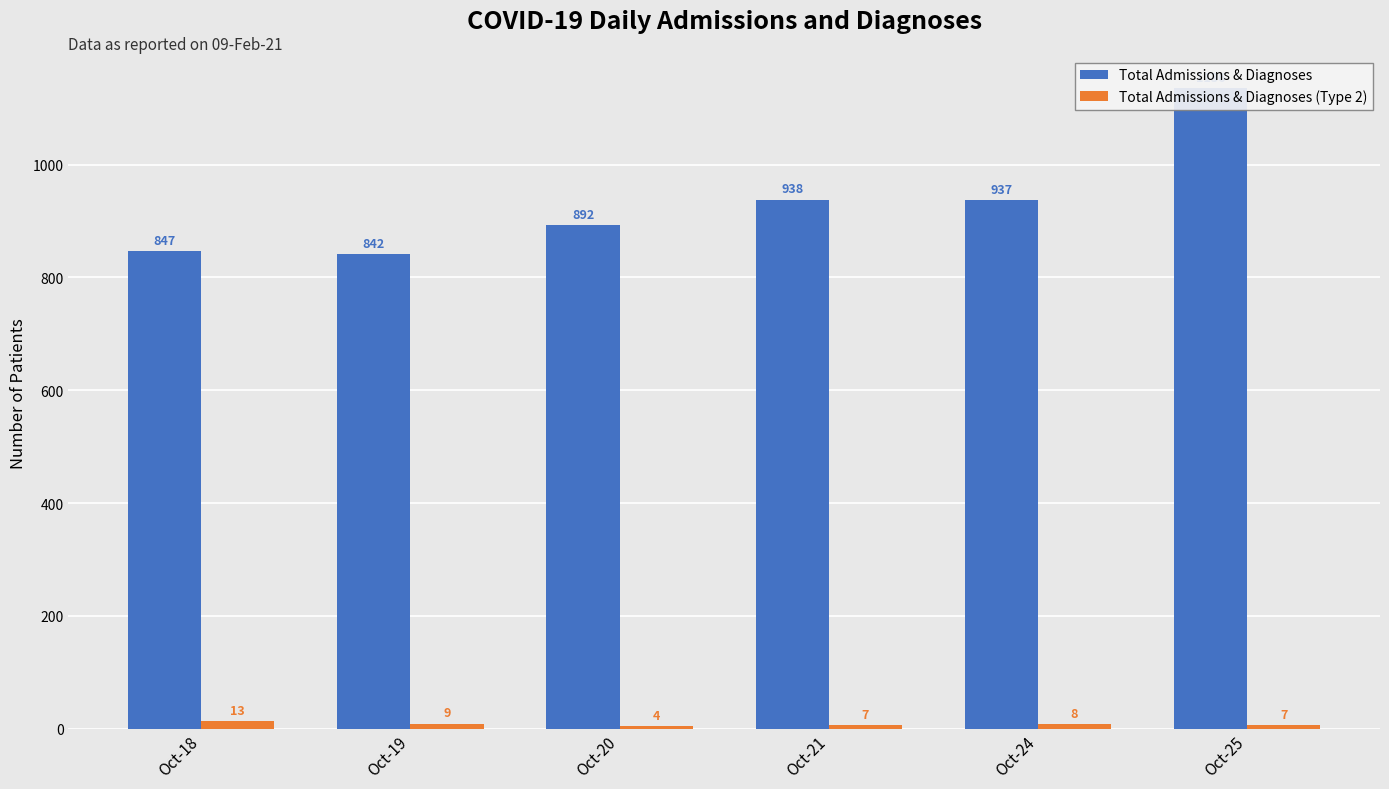

What is the difference between the highest and lowest values at Oct-20?

888